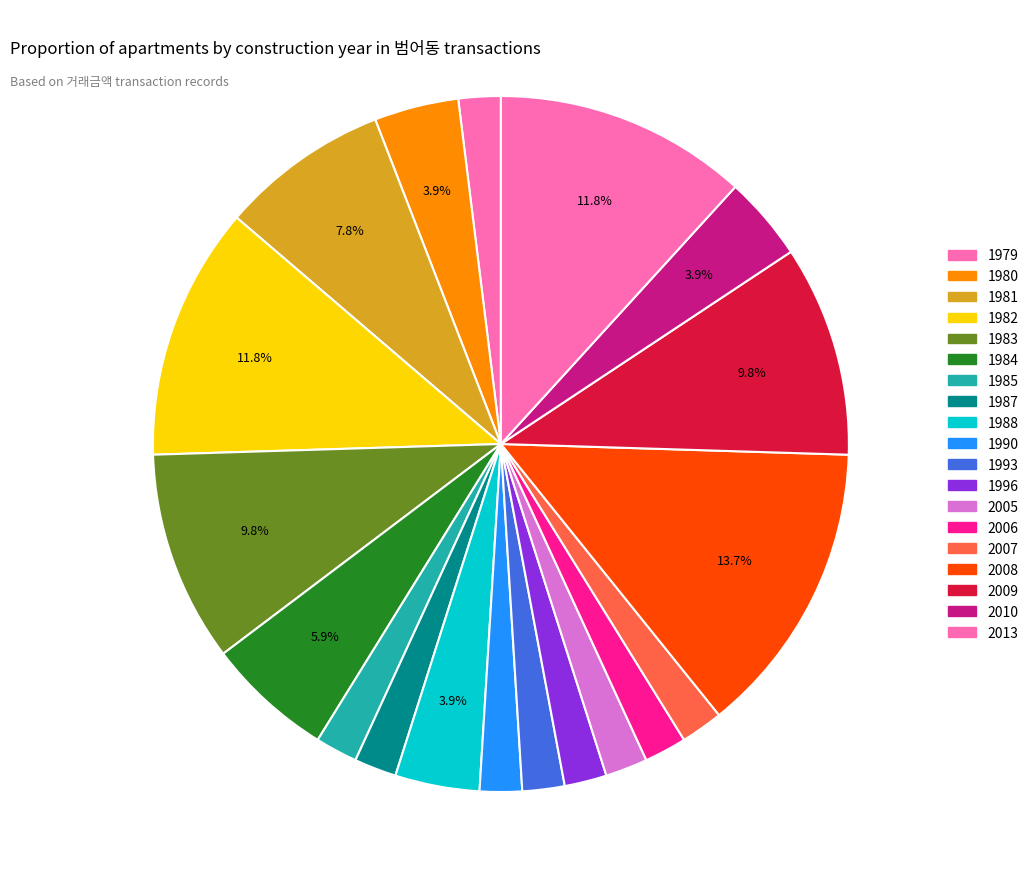

How many segments does this pie chart have?

19